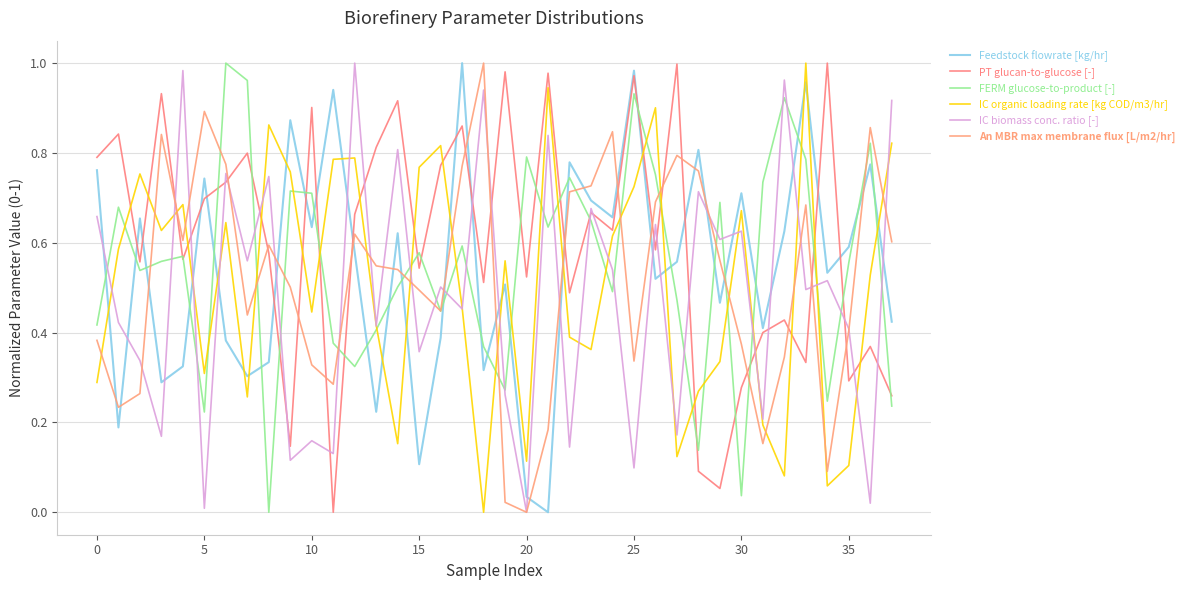

How many times do An MBR max membrane flux [L/m2/hr] and IC biomass conc. ratio [-] cross each other?

18